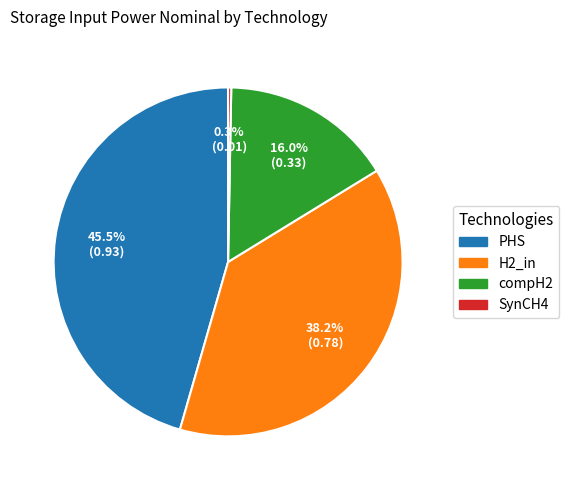

Does SynCH4 account for over 50% of the chart?

No